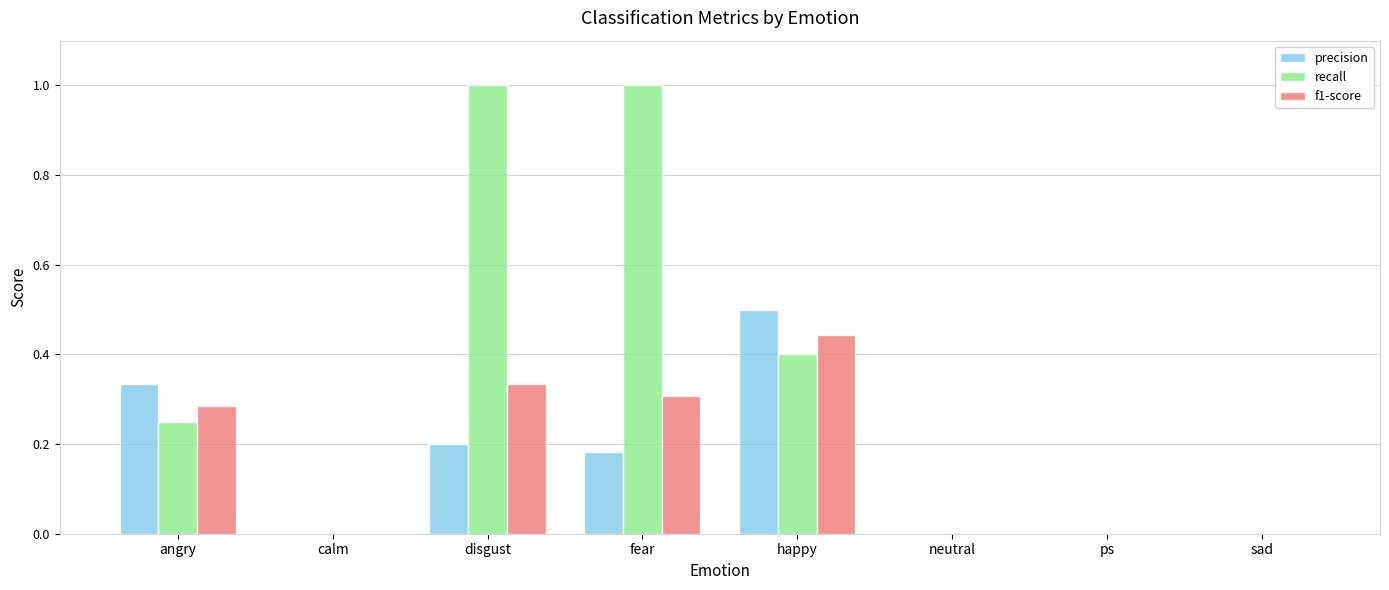

Which category has the highest value in the f1-score series?

happy